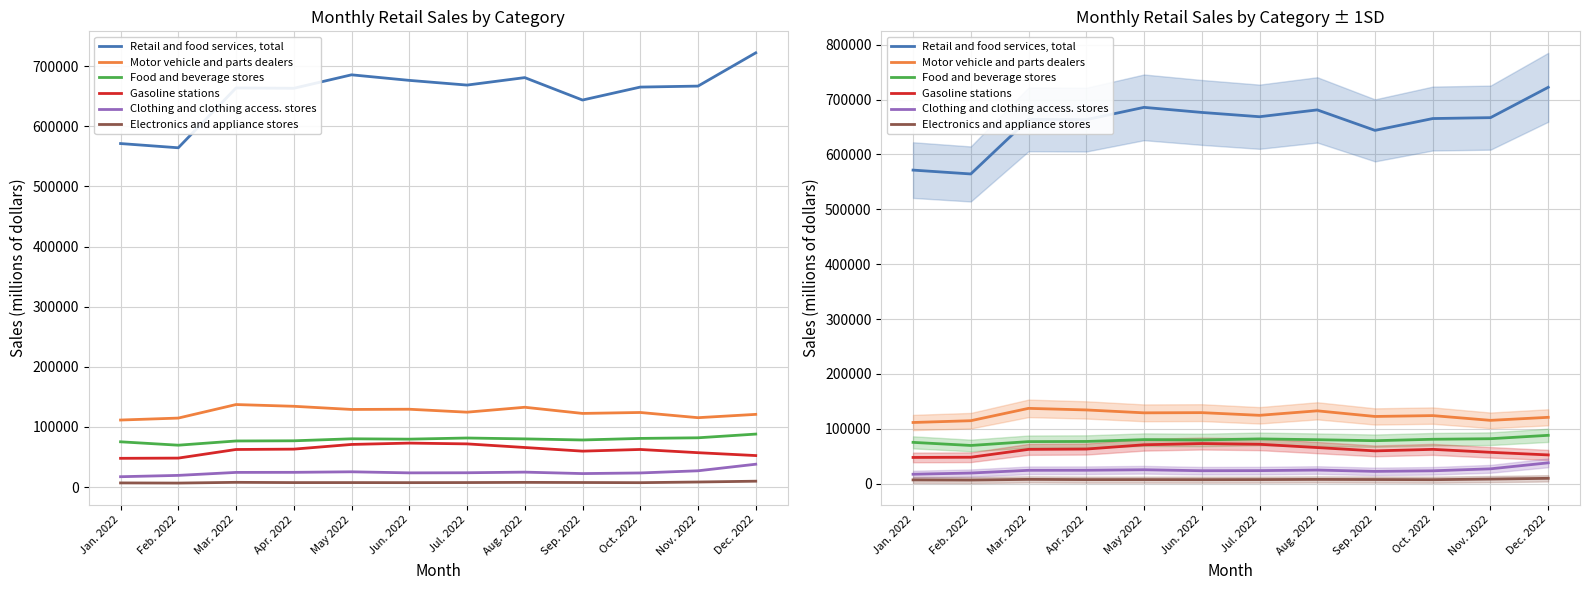

What is the label of the 2nd point from the right?

Nov. 2022